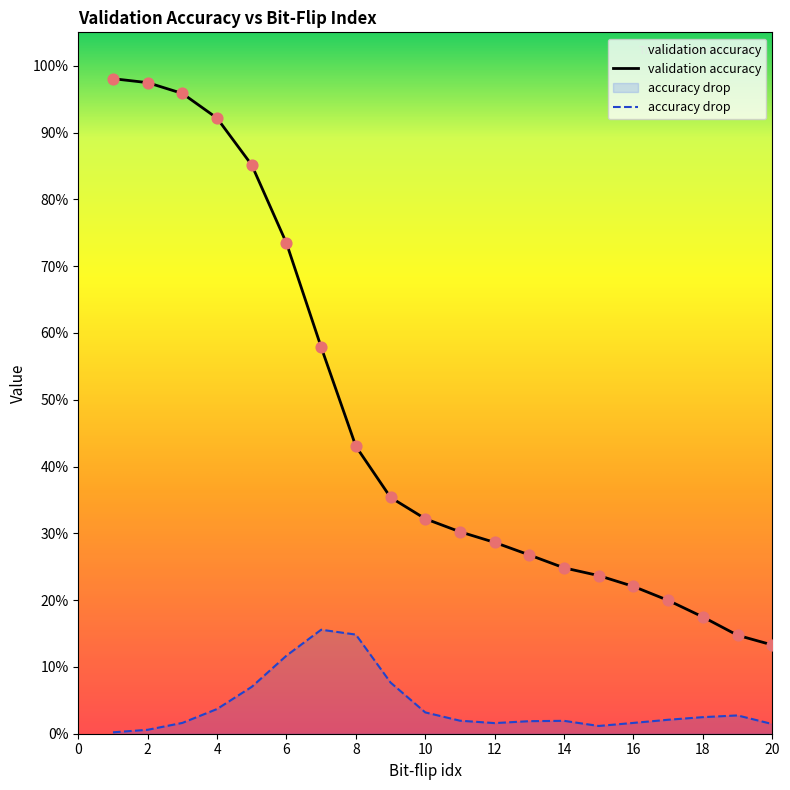

Which series reaches the minimum Y coordinate?

accuracy drop